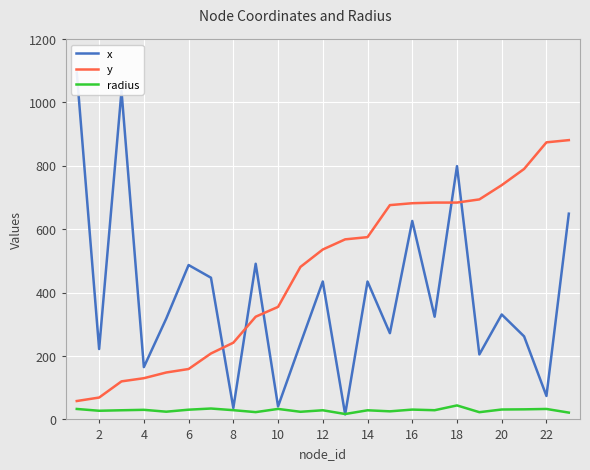

Where is the first local minimum for radius?

2